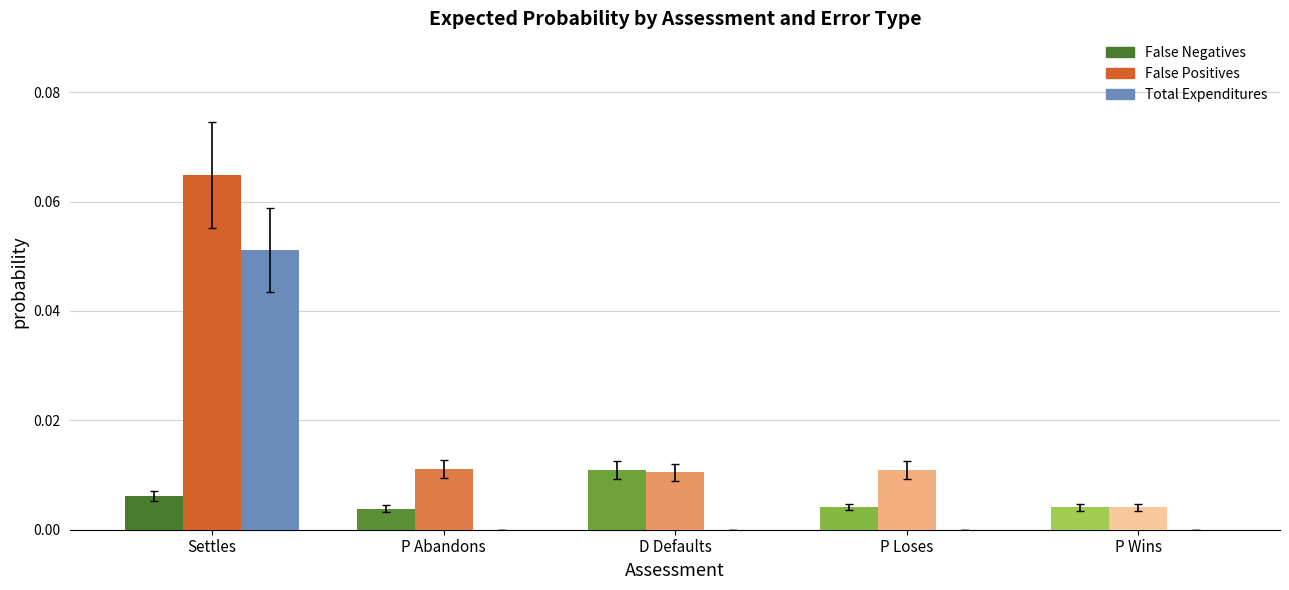

Is it true that Total Expenditures equals 0.0 at P Loses?

True